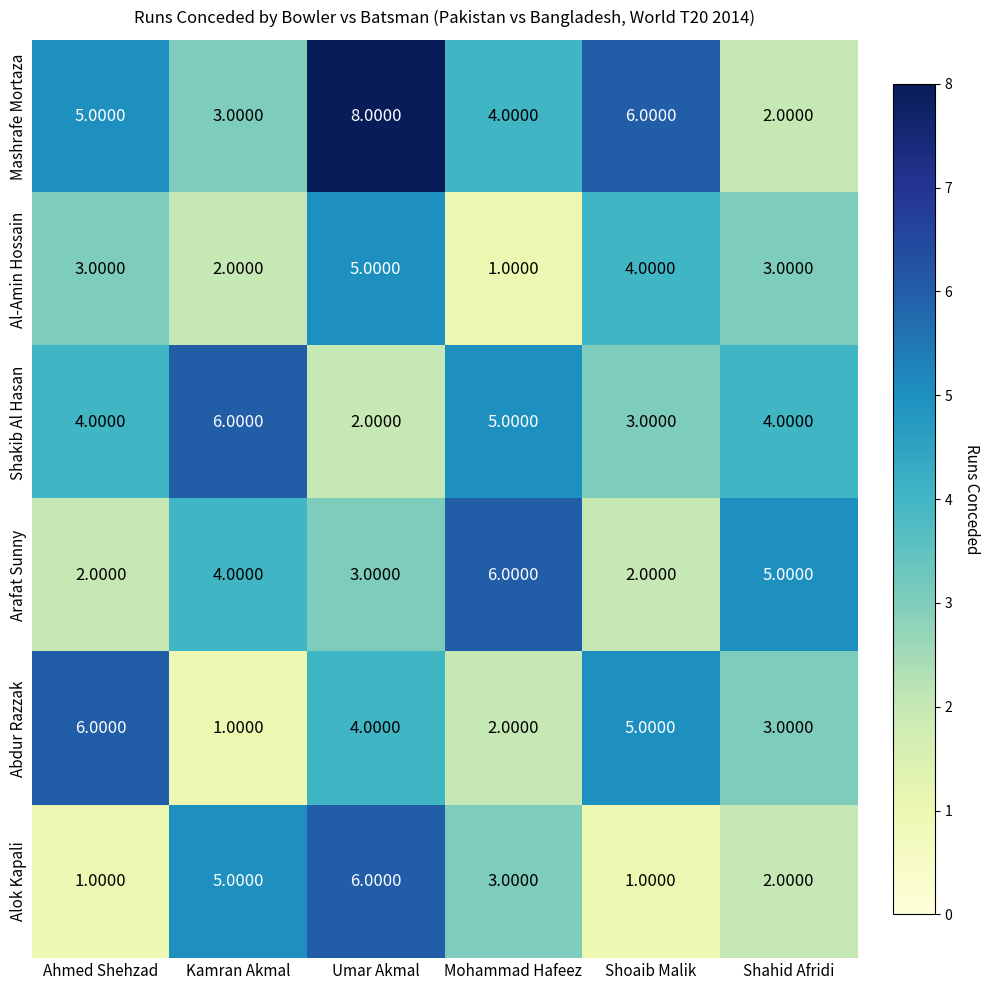

At how many categories does at least one series exceed 4?

6